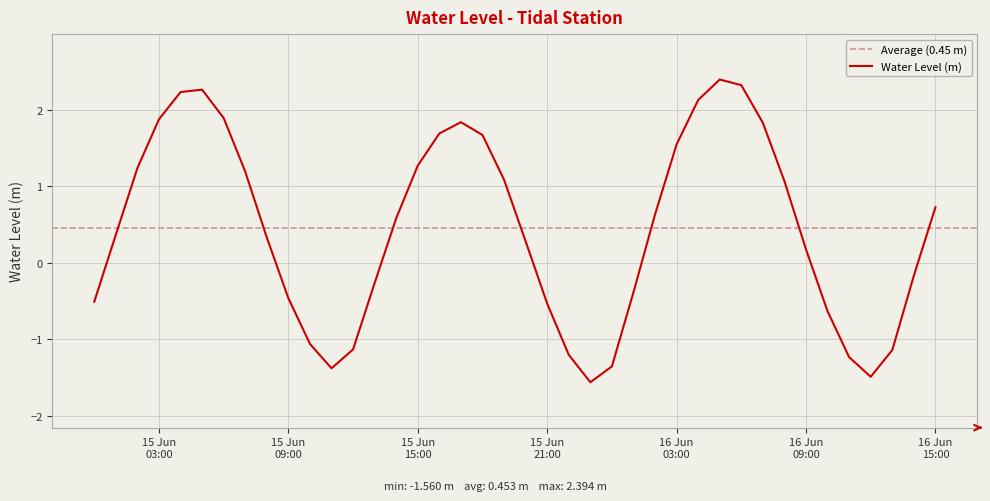

What is the change in value from 2023-06-15 23:00:00 to 2023-06-16 00:00:00?

+0.2